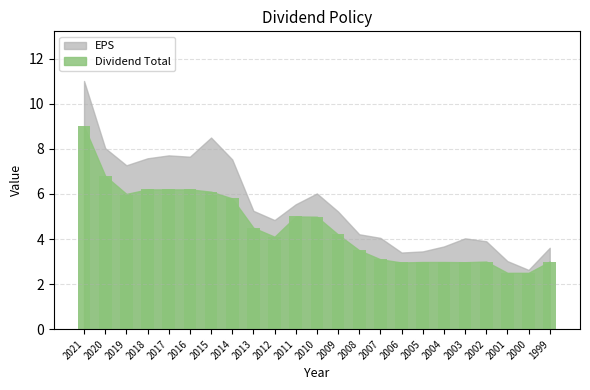

True or false: the data shows 3.8 at 2000.

False